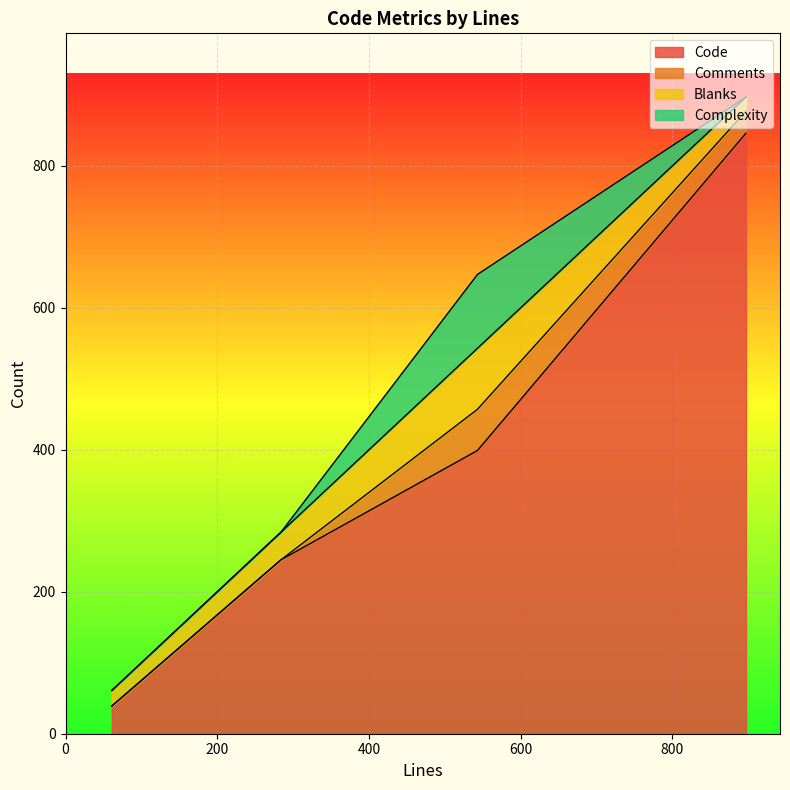

What is the difference between the maximum and minimum values in the Blanks series?

66